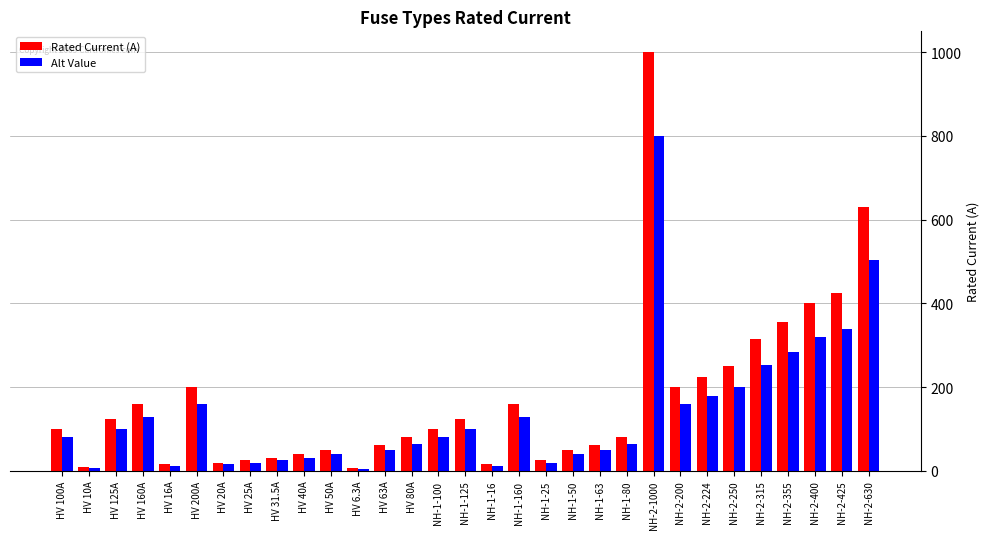

Is it true that Alt Value equals 88.2 at HV 200A?

False